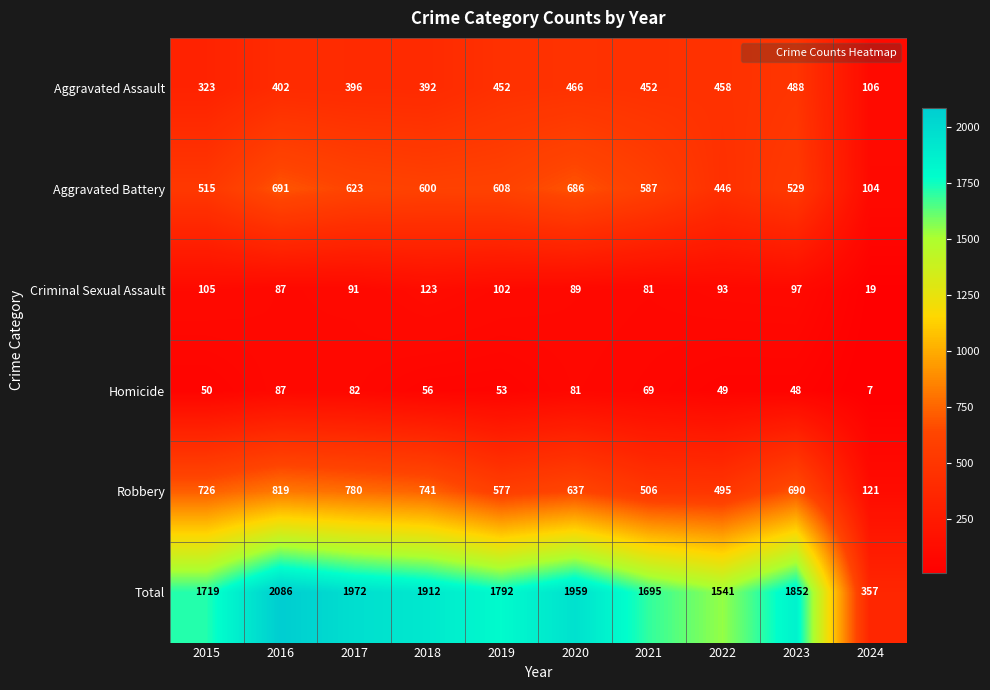

Is the value of Homicide at 2023 greater than the value of Criminal Sexual Assault at 2017?

No